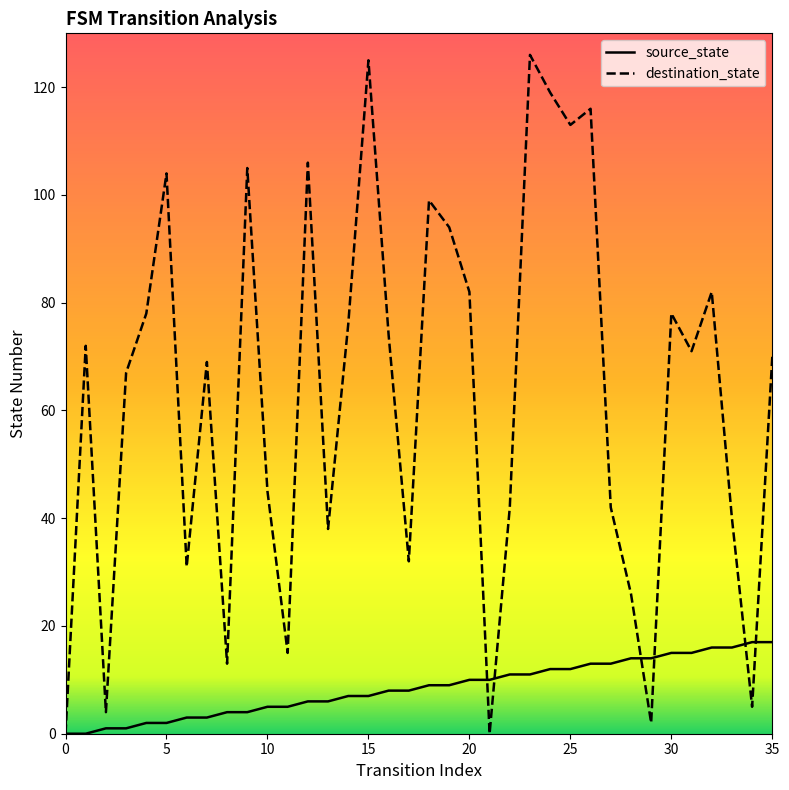

True or false: destination_state has more than 0 points higher than both neighbors.

True